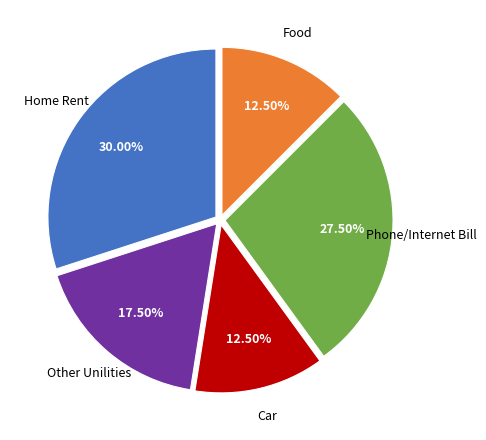

Is there any slice that represents more than half of the pie?

No